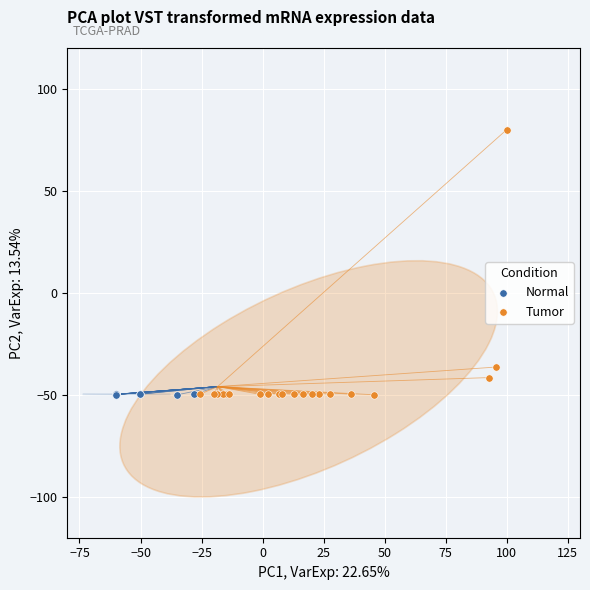

Which series contains the highest Y value?

Tumor